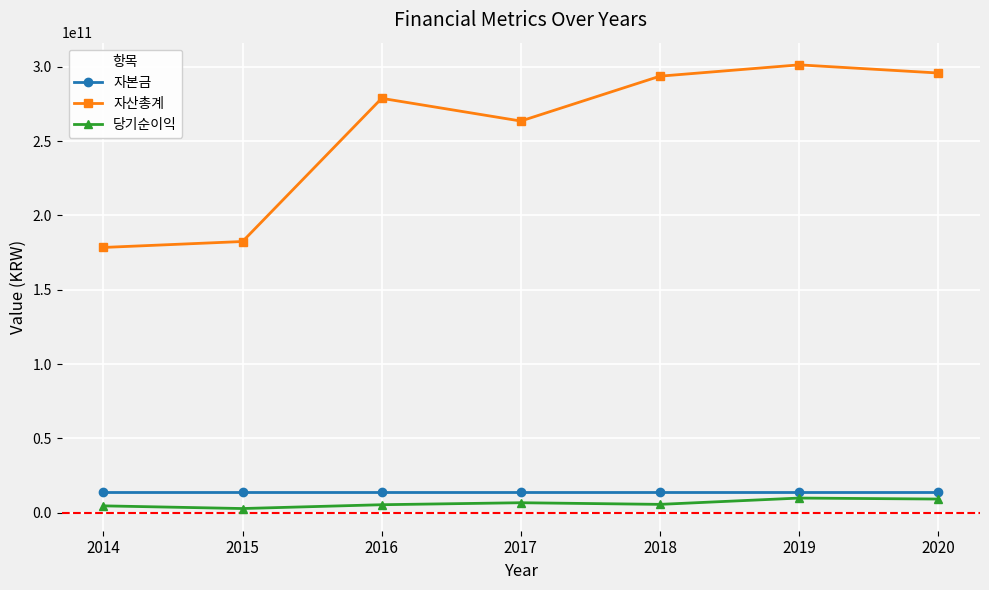

Is this an area chart (filled region under the line)?

No